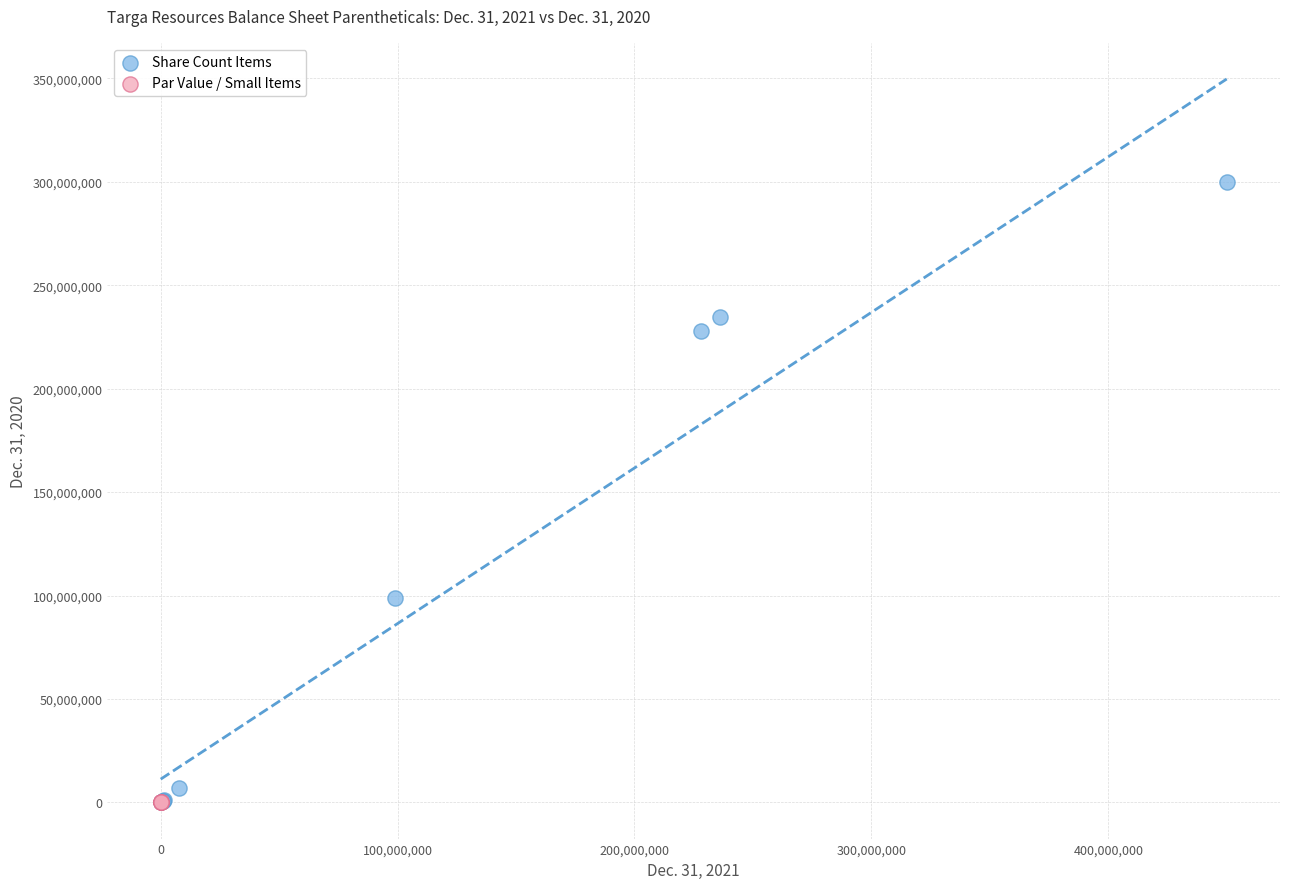

Which series contains the highest Y value?

Share Count Items